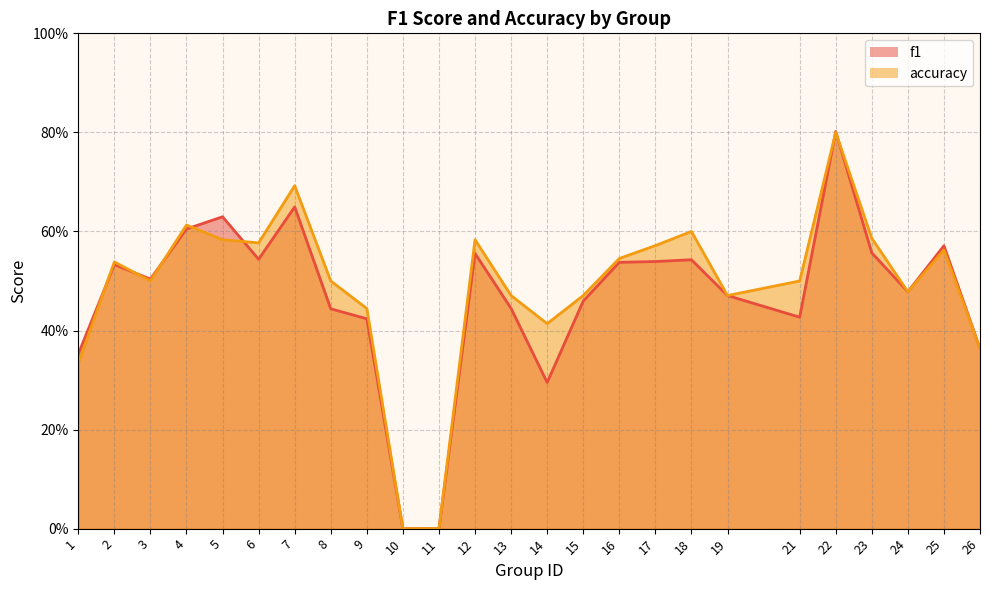

How many lines are shown in the chart?

2